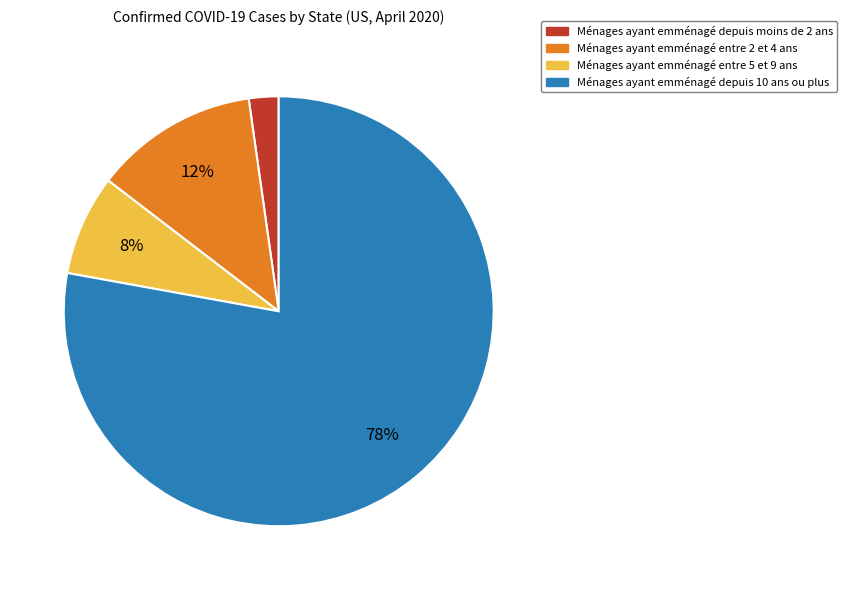

Which category has the smallest portion of the pie?

Ménages ayant emménagé depuis moins de 2 ans